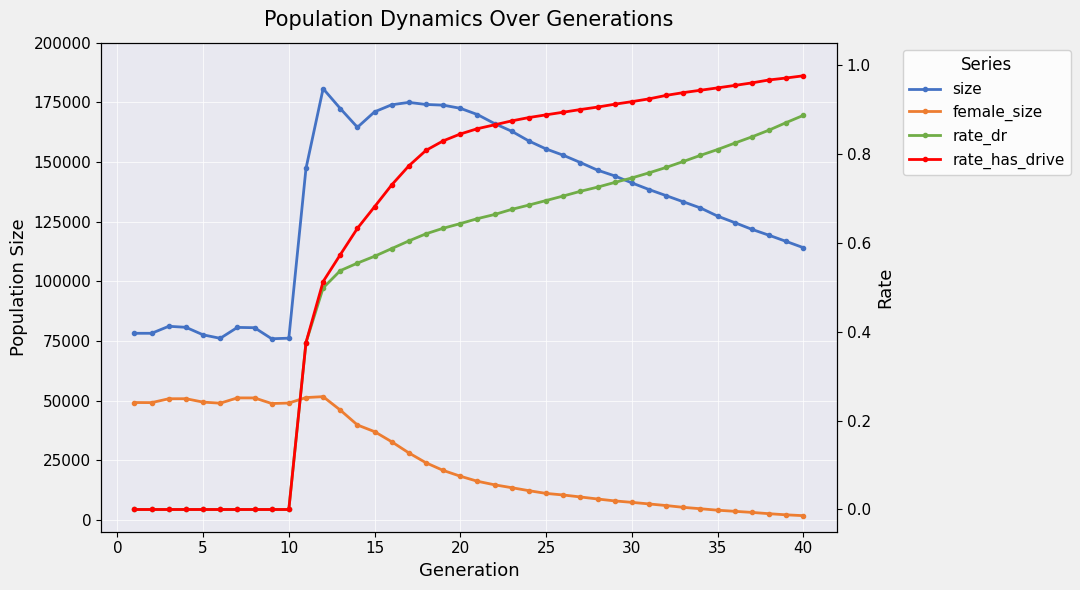

How many interior local valleys does the size series have?

3